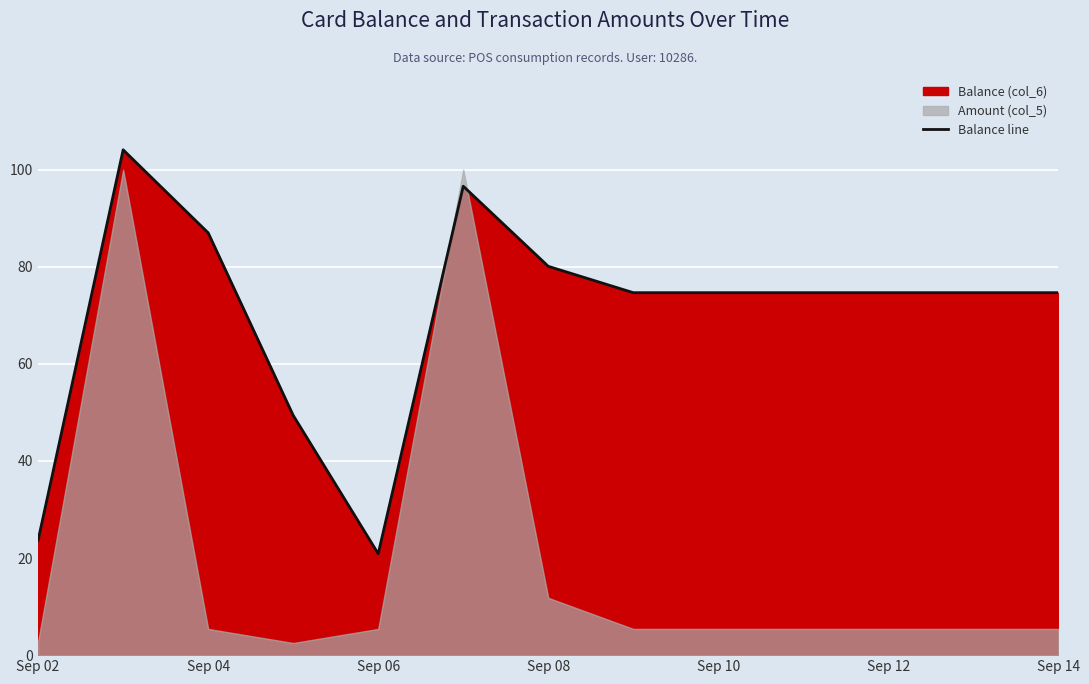

Is it true that Balance line equals 125.1 at Sep 10?

False